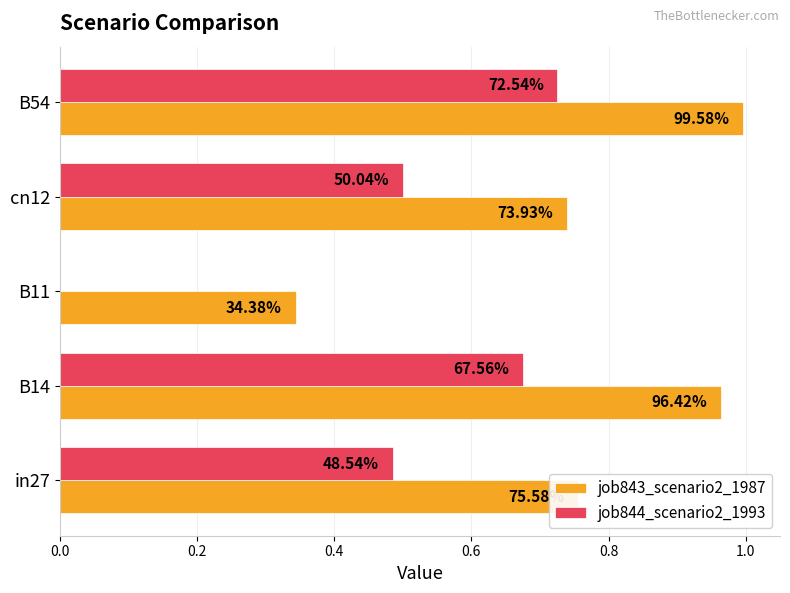

What is the sum of all job843_scenario2_1987 values?

3.8